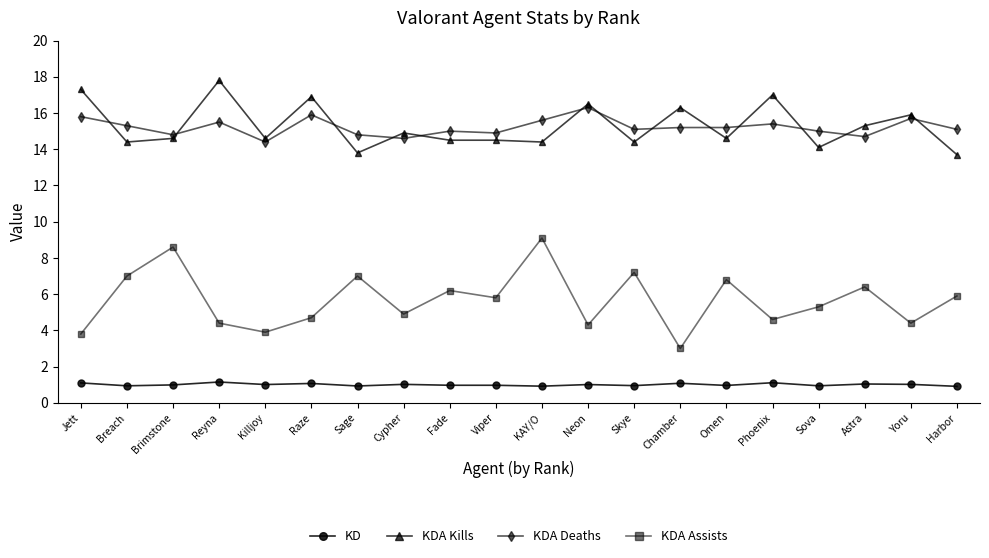

At how many categories does at least one series exceed 7?

20